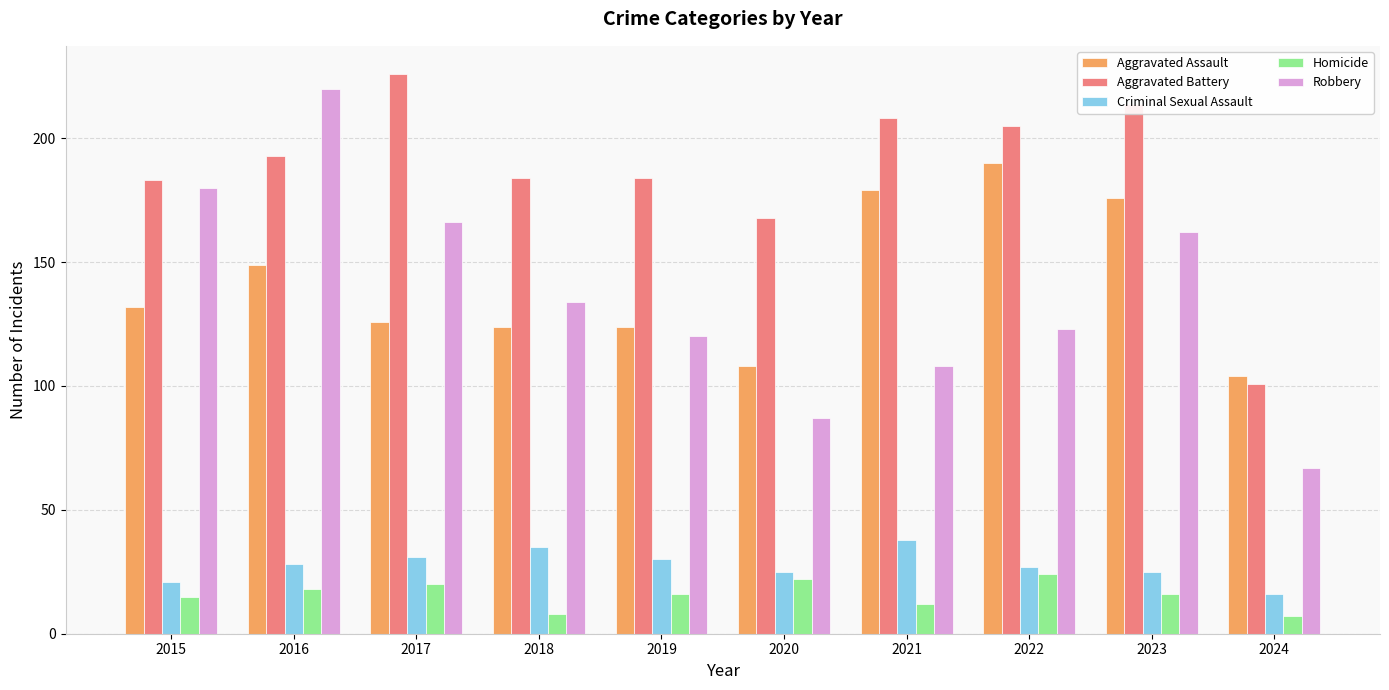

Read the Aggravated Battery value at 2022.

205